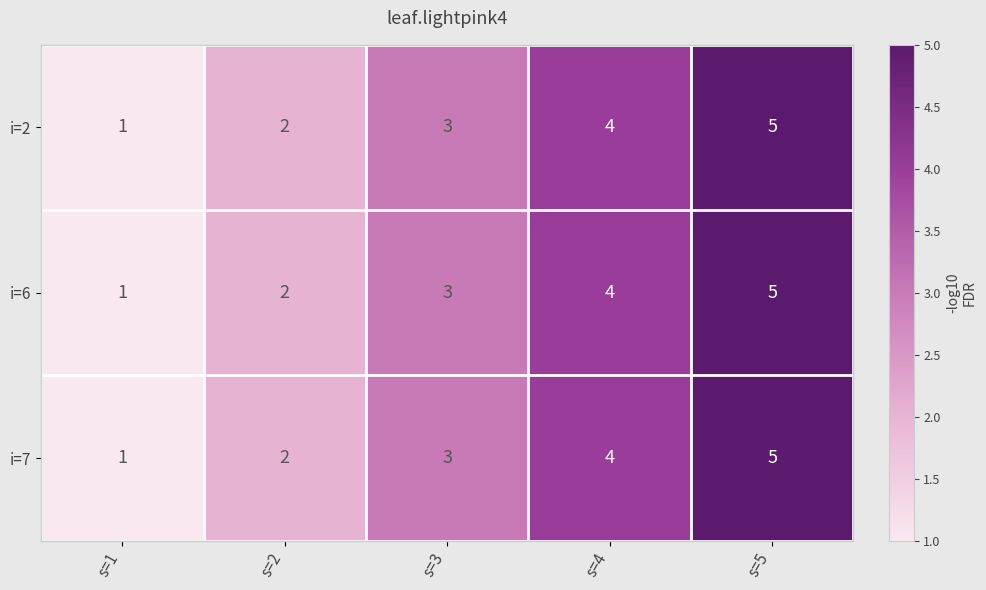

True or false: i=2 has a value of 7 at s=5.

False